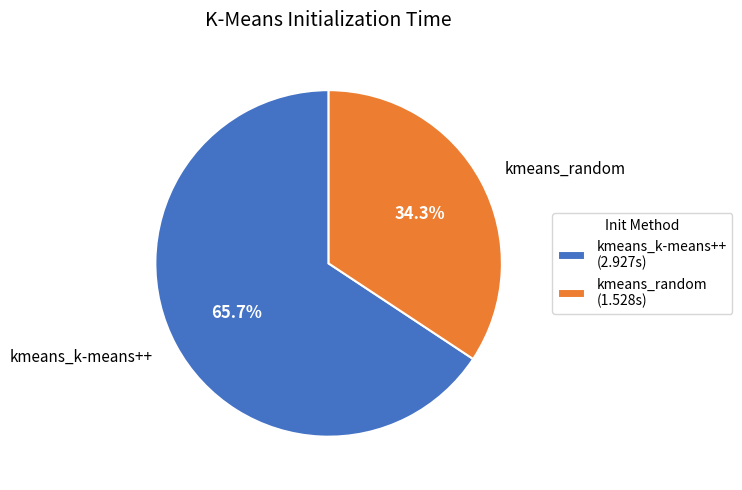

Which has a higher value, kmeans_random or kmeans_k-means++?

kmeans_k-means++